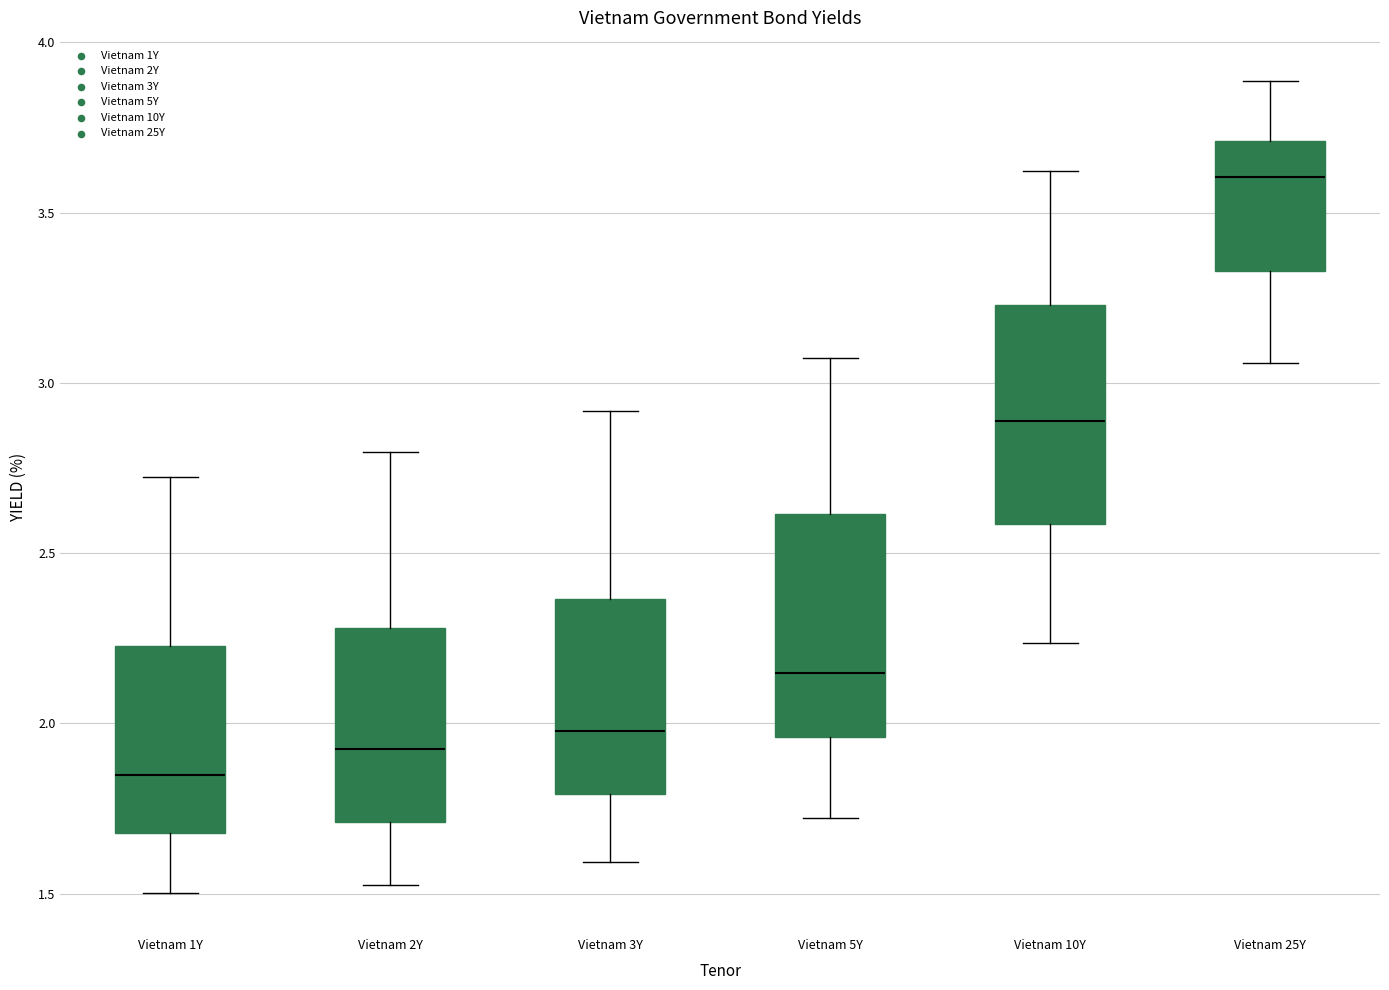

Reading left to right, transcribe this box plot: for each box, give where its median line is, the range the box spans, and where its two whiskers end, as read against the y-axis. The values are not printed on the chart, so give them approximately, as read against the axis.

Vietnam 1Y: median 1.85, box 1.70 to 2.25, whiskers 1.50 to 2.70
Vietnam 2Y: median 1.95, box 1.70 to 2.30, whiskers 1.55 to 2.80
Vietnam 3Y: median 2.00, box 1.80 to 2.35, whiskers 1.60 to 2.90
Vietnam 5Y: median 2.15, box 1.95 to 2.60, whiskers 1.70 to 3.05
Vietnam 10Y: median 2.90, box 2.60 to 3.25, whiskers 2.25 to 3.60
Vietnam 25Y: median 3.60, box 3.35 to 3.70, whiskers 3.05 to 3.90